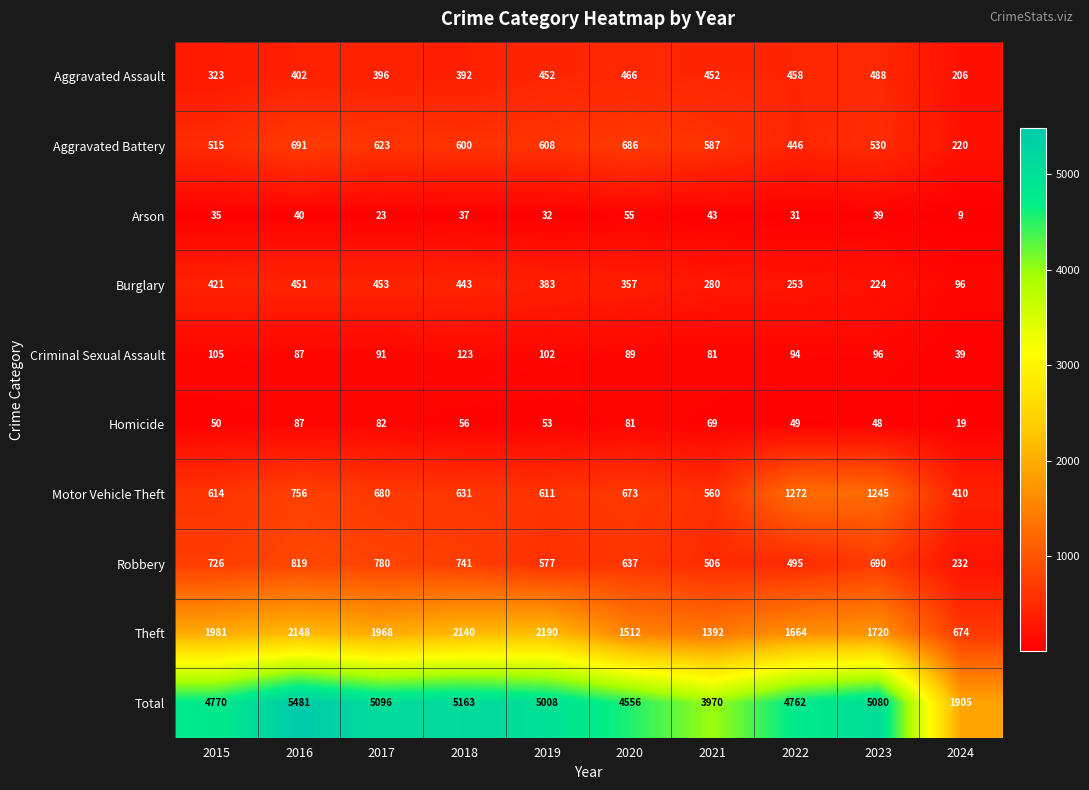

What is the highest value of the Burglary series?

453